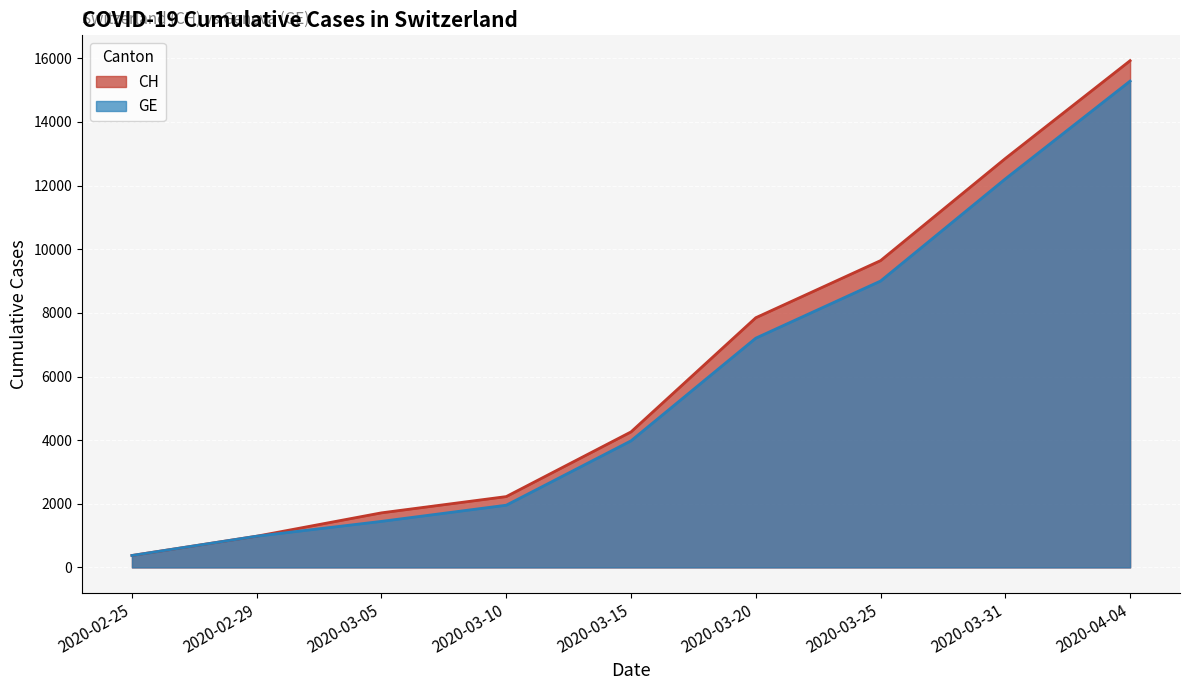

At which label does CH reach its minimum?

2020-02-25